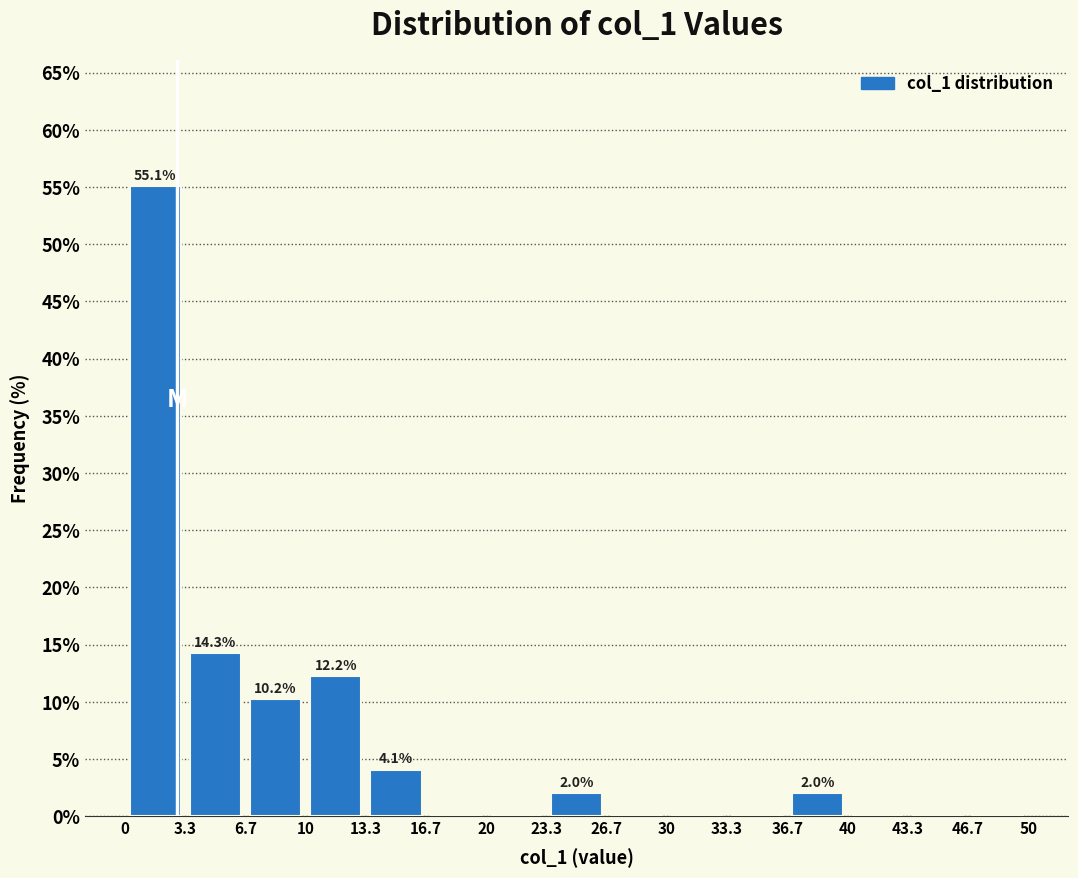

Which range on the x-axis has the tallest bar?

0 to 3.3